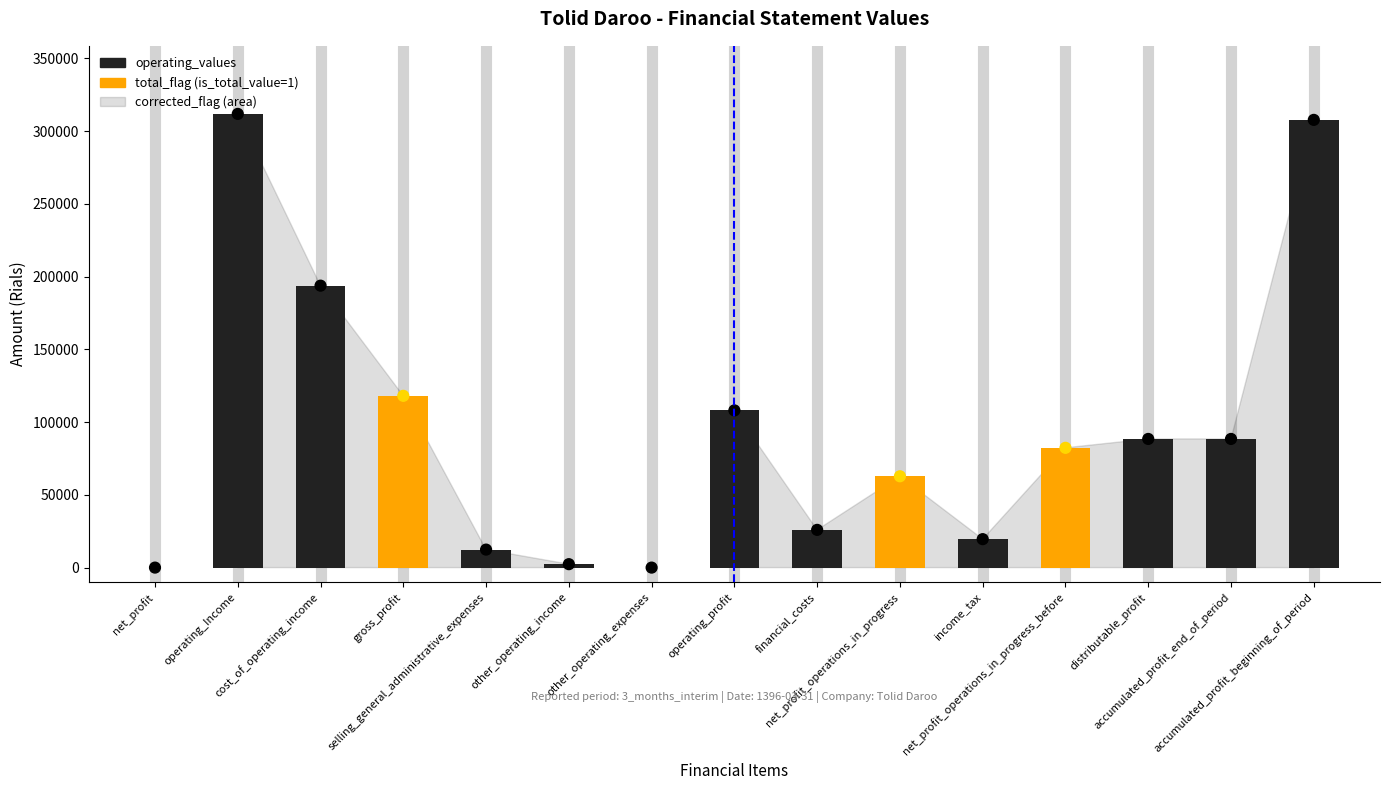

Which series has the largest Y range (max minus min)?

operating_values